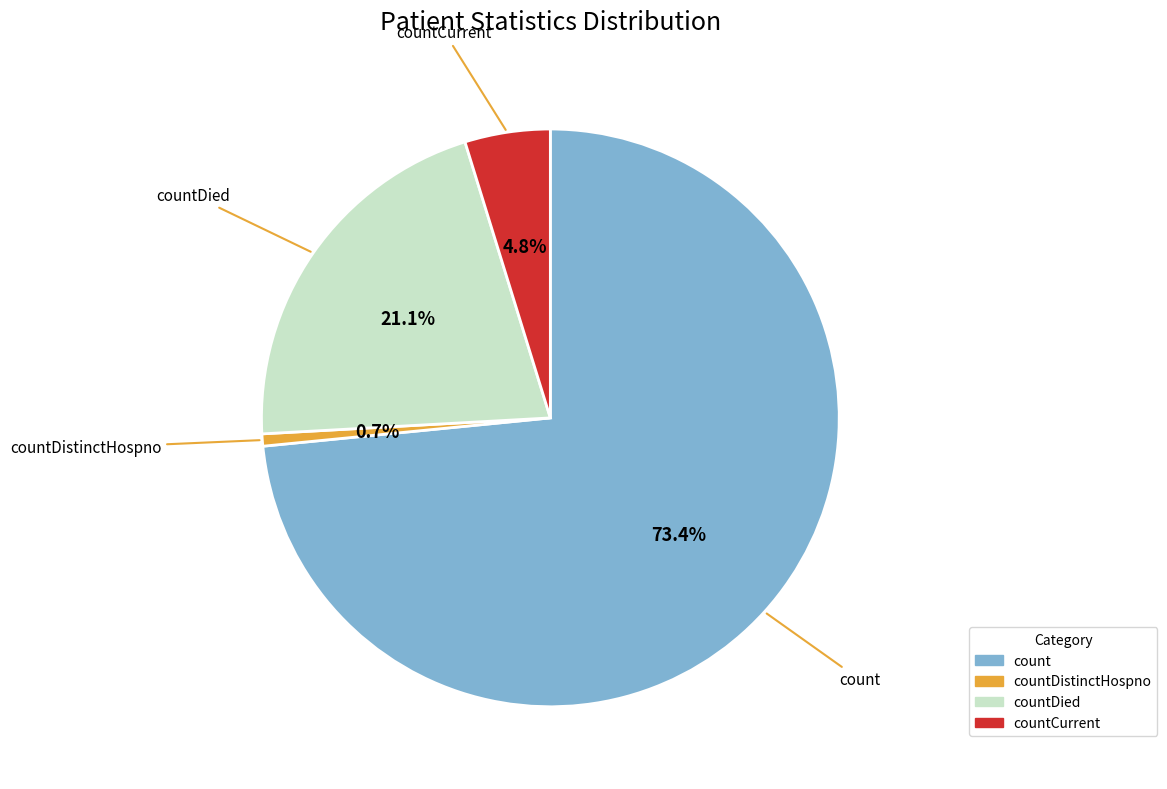

Is there any slice that represents more than half of the pie?

Yes